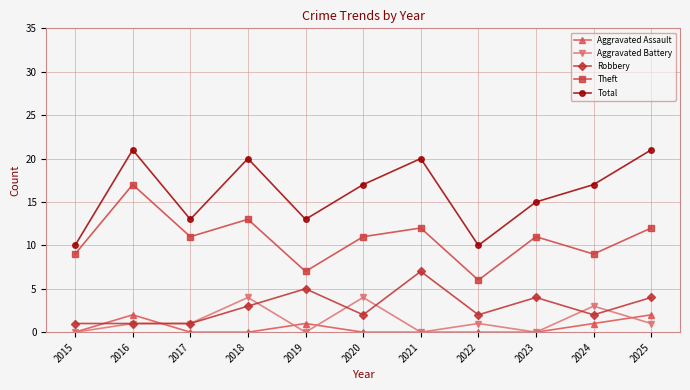

Where is the first local maximum for Total?

2016